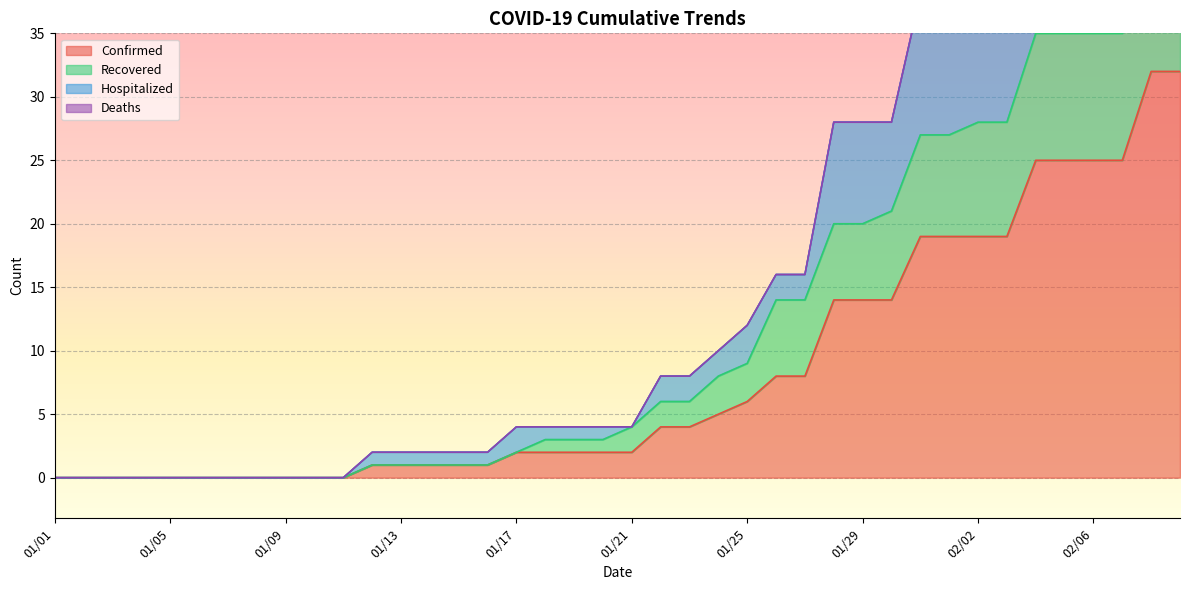

True or false: Hospitalized has more than 2 points higher than both neighbors.

False